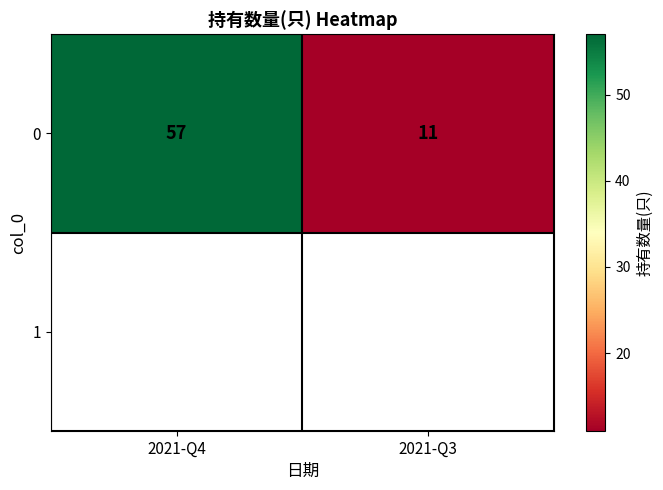

What is the approximate value at 2021-Q3?

11